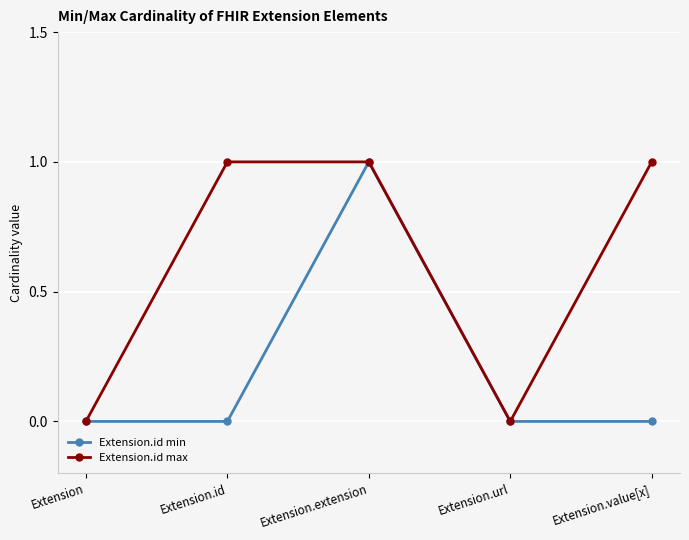

The value of Extension.id min at Extension is 1. True or false?

False